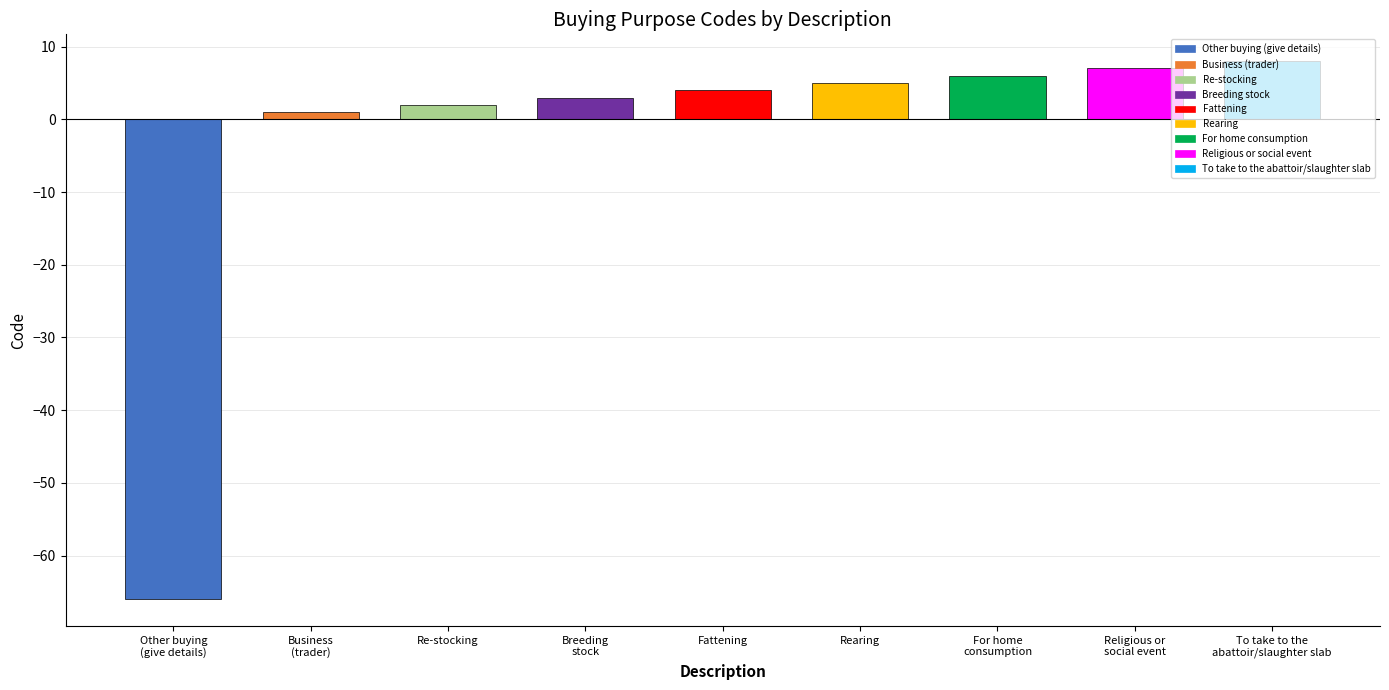

List the labels in order of value, largest first.

To take to the
abattoir/slaughter slab, Religious or
social event, For home
consumption, Rearing, Fattening, Breeding
stock, Re-stocking, Business
(trader), Other buying
(give details)